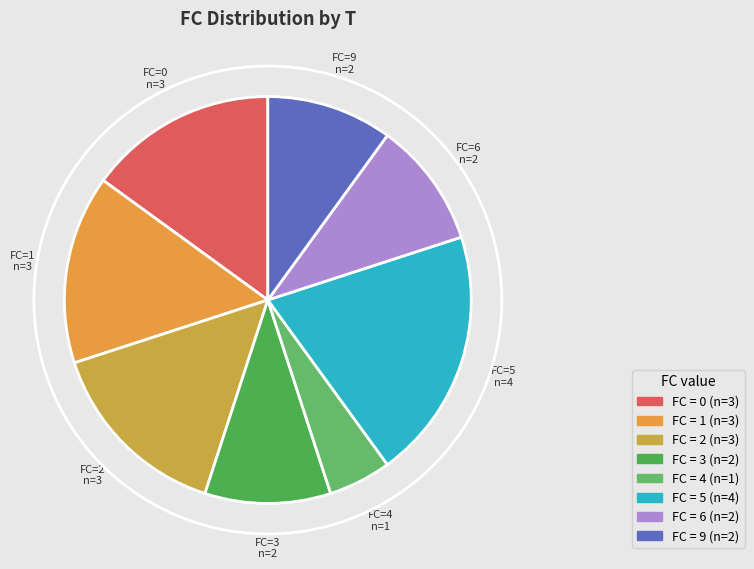

How many slices are in this pie chart?

8